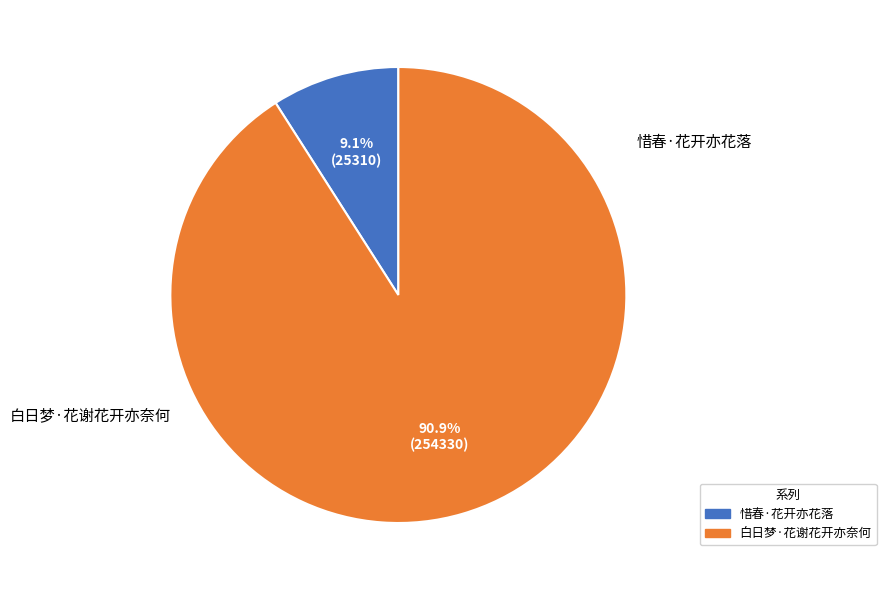

Approximately how many times larger is the value at 白日梦·花谢花开亦奈何 compared to 惜春·花开亦花落?

10.0